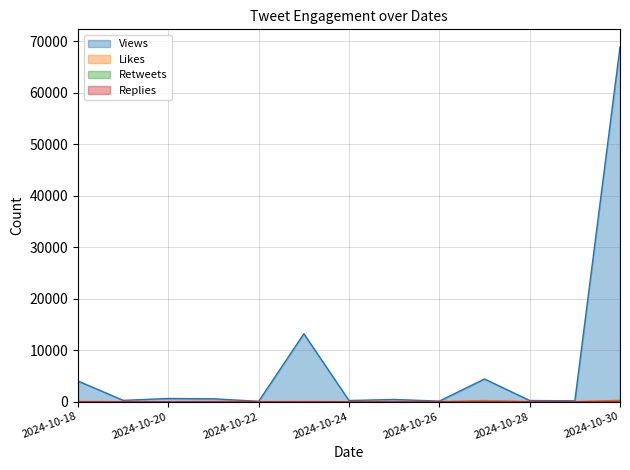

Count the number of categories in the chart.

13